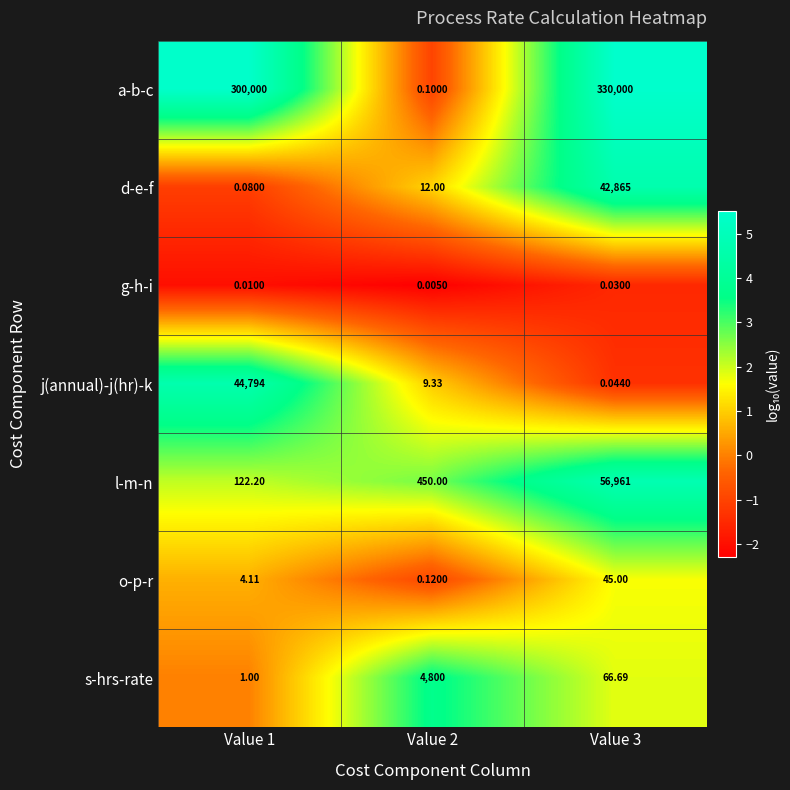

How many values in the l-m-n series are below 450?

1